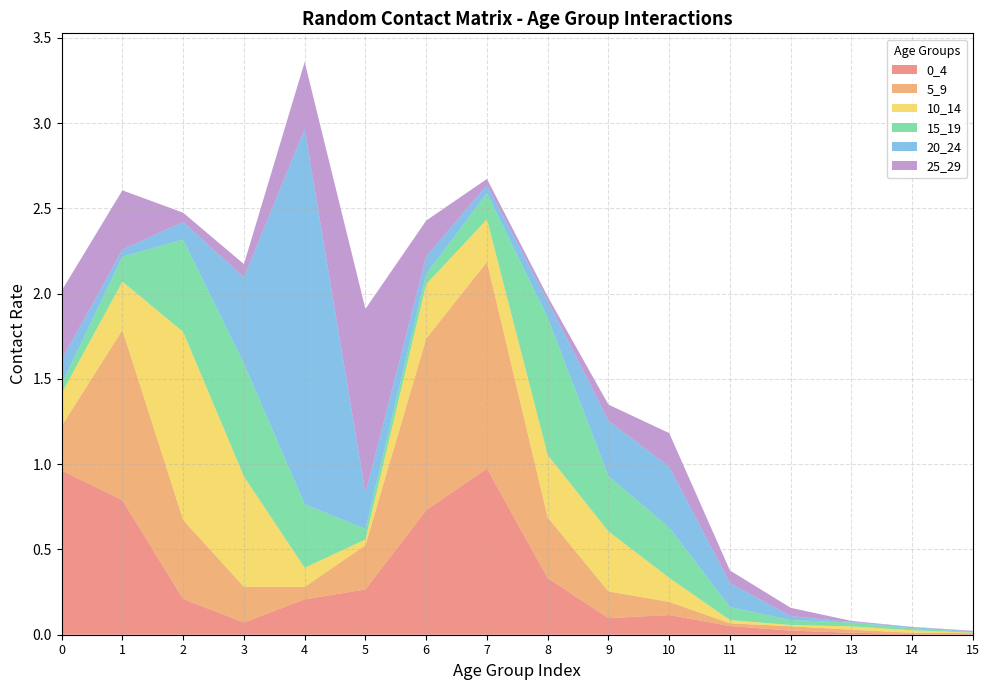

Reading left to right, list all the values displayed in this chart.

0_4: 0=1.0	1=0.8	2=0.2	3=0.1	4=0.2	5=0.3	6=0.7	7=1.0	8=0.3	9=0.1	10=0.1	11=0.1	12=0.0	13=0.0	14=0.0	15=0.0
5_9: 0=0.3	1=1.0	2=0.5	3=0.2	4=0.1	5=0.3	6=1.0	7=1.2	8=0.4	9=0.2	10=0.1	11=0.0	12=0.0	13=0.0	14=0.0	15=0.0
10_14: 0=0.2	1=0.3	2=1.1	3=0.6	4=0.1	5=0.0	6=0.3	7=0.2	8=0.4	9=0.4	10=0.1	11=0.0	12=0.0	13=0.0	14=0.0	15=0.0
15_19: 0=0.1	1=0.1	2=0.5	3=0.7	4=0.4	5=0.1	6=0.1	7=0.2	8=0.8	9=0.3	10=0.3	11=0.1	12=0.0	13=0.0	14=0.0	15=0.0
20_24: 0=0.1	1=0.0	2=0.1	3=0.5	4=2.2	5=0.2	6=0.1	7=0.0	8=0.1	9=0.3	10=0.4	11=0.1	12=0.0	13=0.0	14=0.0	15=0.0
25_29: 0=0.4	1=0.3	2=0.1	3=0.1	4=0.4	5=1.1	6=0.2	7=0.0	8=0.0	9=0.1	10=0.2	11=0.1	12=0.0	13=0.0	14=0.0	15=0.0